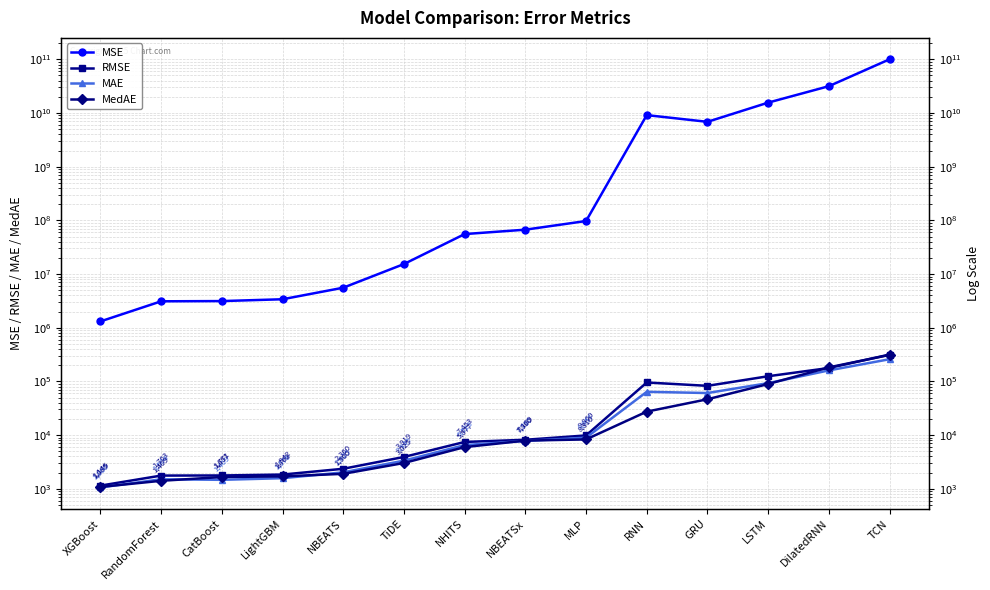

In MAE, how many points are higher than both neighbors (excluding endpoints)?

2